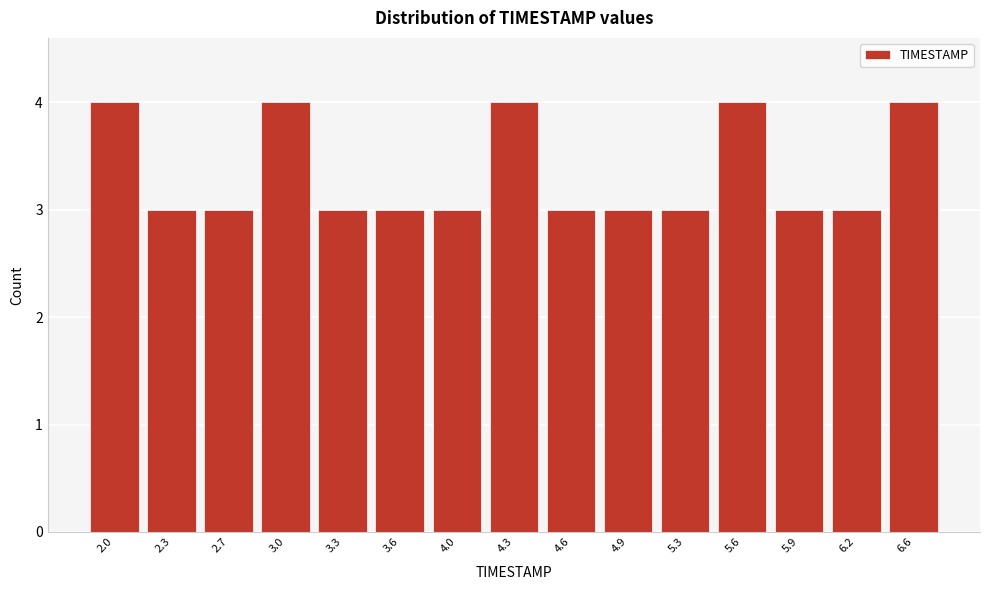

Reading left to right, transcribe all the data shown in this chart.

4	3	3	4	3	3	3	4	3	3	3	4	3	3	4